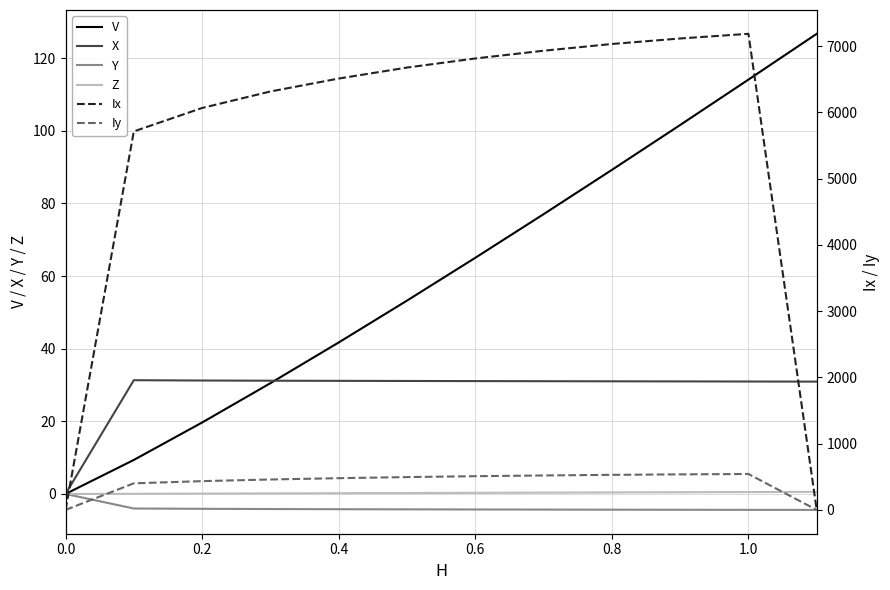

Reading right to left, extract all data points from this chart.

V: 126.7	114.1	101.6	89.2	77.0	65.0	53.2	41.7	30.5	19.7	9.4	0.0
X: 30.9	31.0	31.0	31.0	31.0	31.1	31.1	31.1	31.2	31.2	31.3	0.0
Y: -4.4	-4.4	-4.4	-4.3	-4.3	-4.3	-4.2	-4.2	-4.1	-4.1	-4.0	0.0
Z: 0.6	0.5	0.5	0.4	0.4	0.3	0.3	0.2	0.2	0.1	0.1	0.0
Ix: 0.0	7186.2	7115.5	7032.4	6930.6	6814.0	6676.8	6510.7	6315.8	6066.5	5713.3	0.0
Iy: 0.0	542.2	536.5	529.3	520.1	508.9	495.5	479.0	459.2	434.5	401.4	0.0